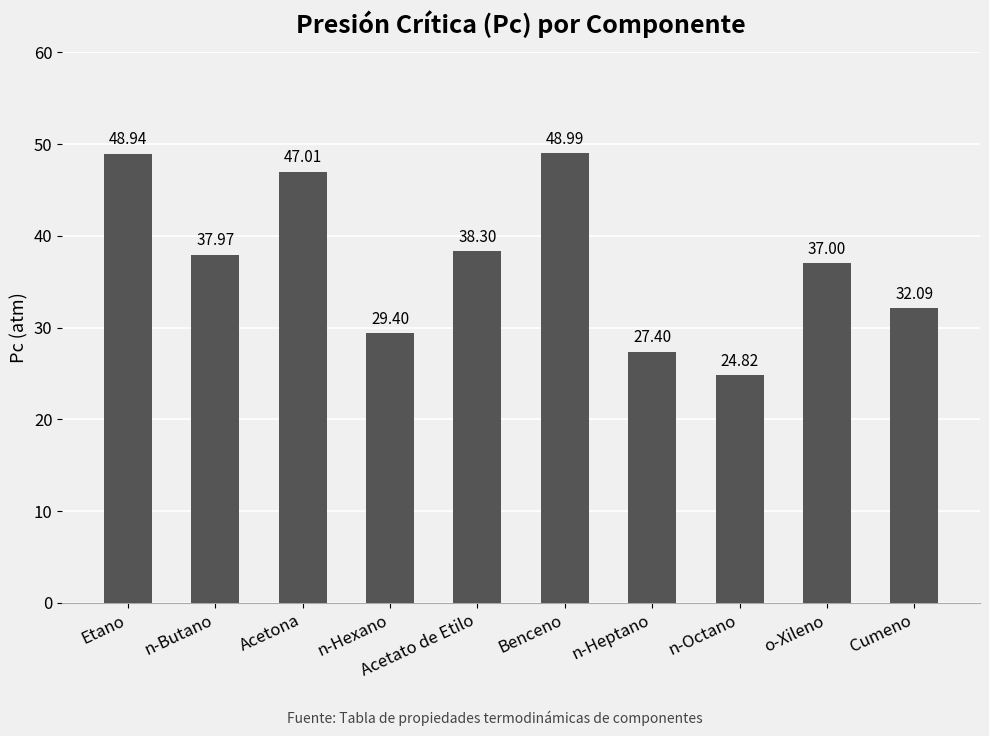

List the labels in order of value, largest first.

Benceno, Etano, Acetona, Acetato de Etilo, n-Butano, o-Xileno, Cumeno, n-Hexano, n-Heptano, n-Octano